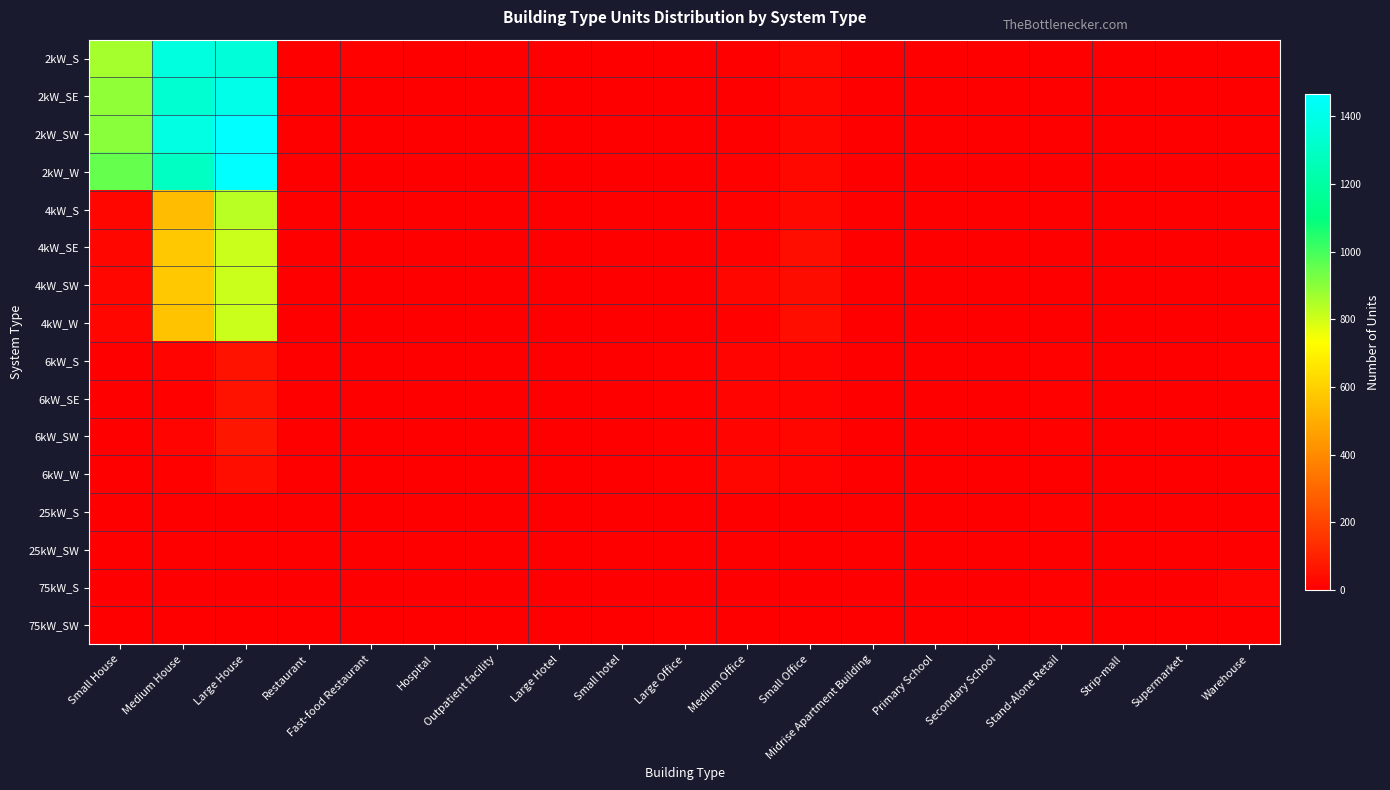

What is the maximum value shown in the chart?

1466